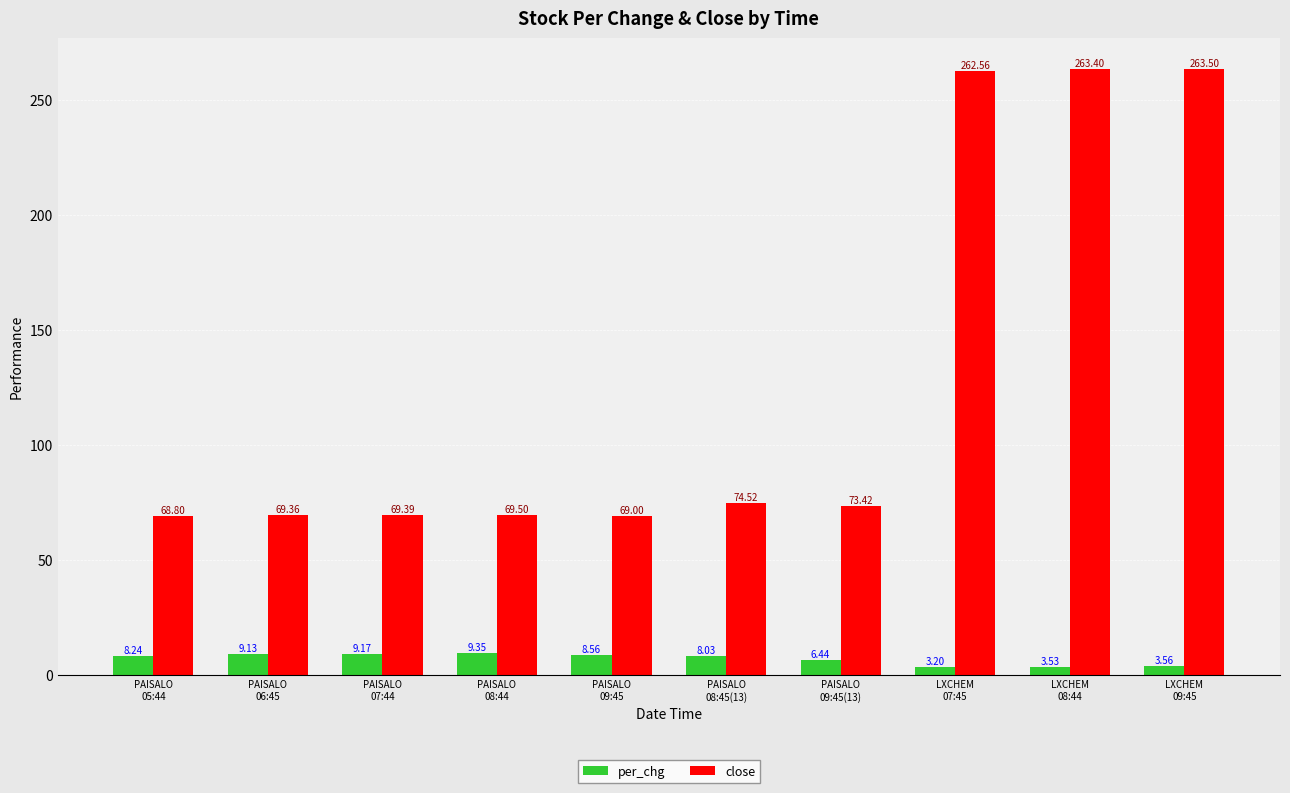

Which series has the largest total across all categories?

close